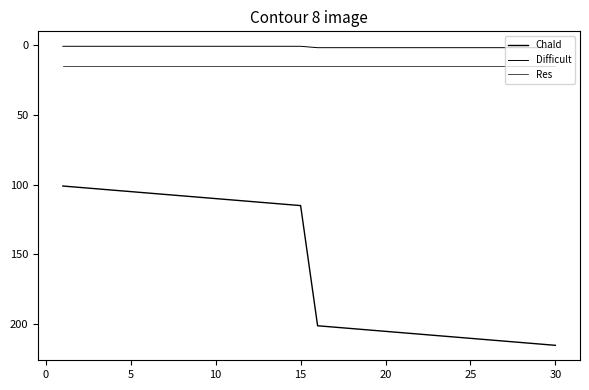

How many lines are shown in the chart?

3